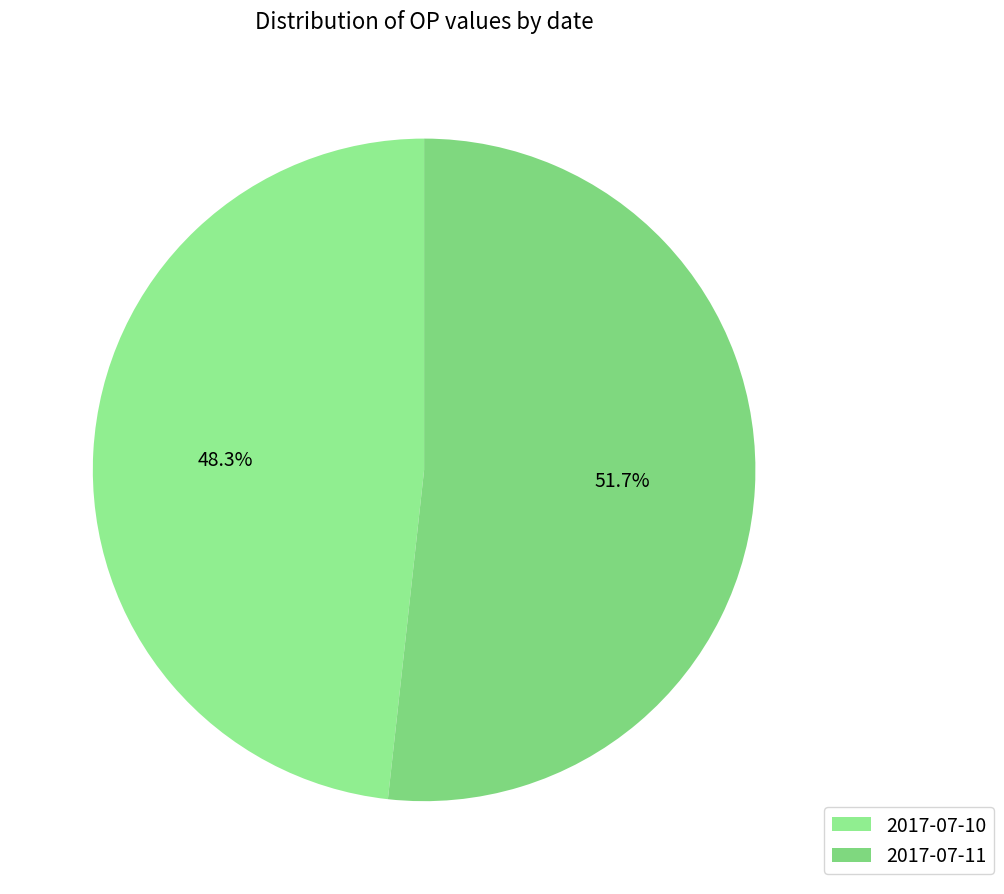

Count the number of slices in the pie.

2